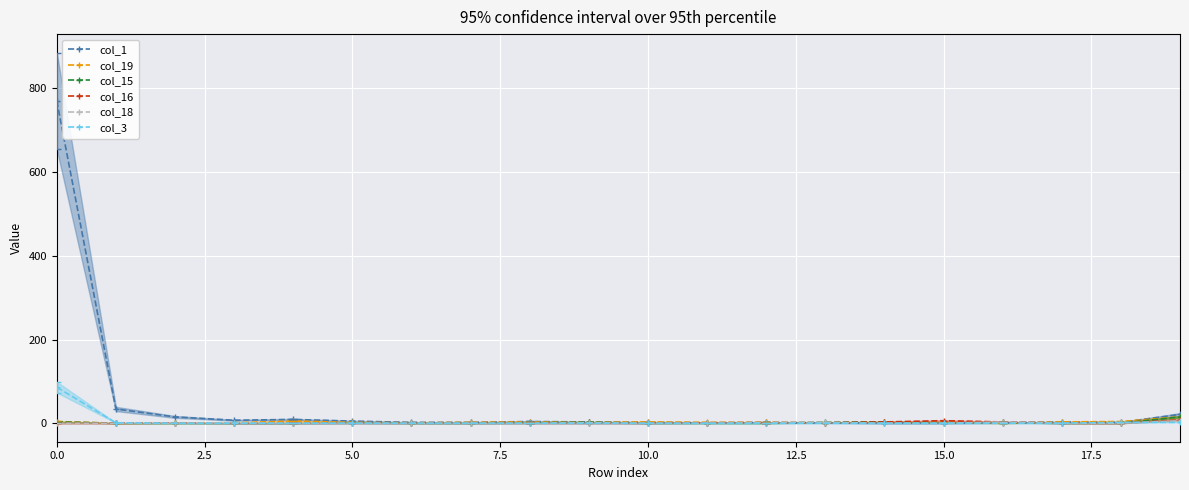

What are all the series names shown in the legend?

col_1, col_19, col_15, col_16, col_18, col_3